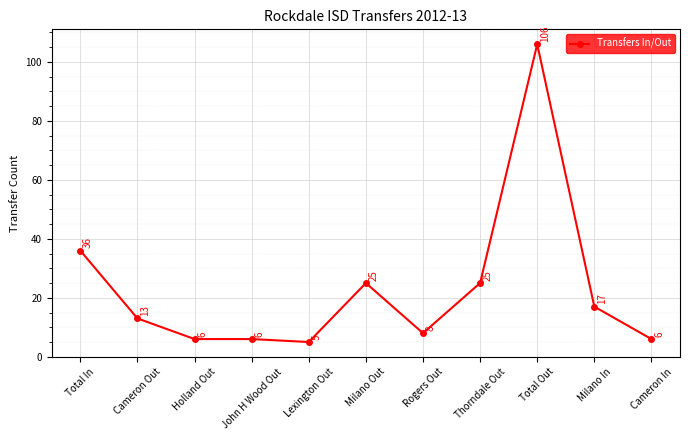

Is this an area chart (filled region under the line)?

No